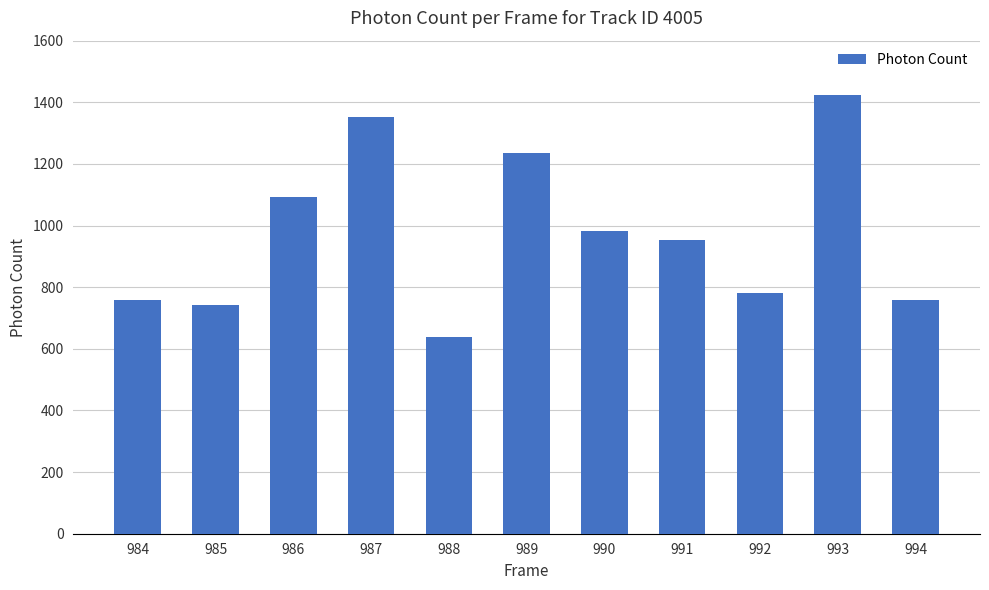

What is the change in value from 988 to 991?

+312.6